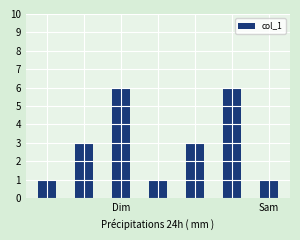

What is the average value?

3